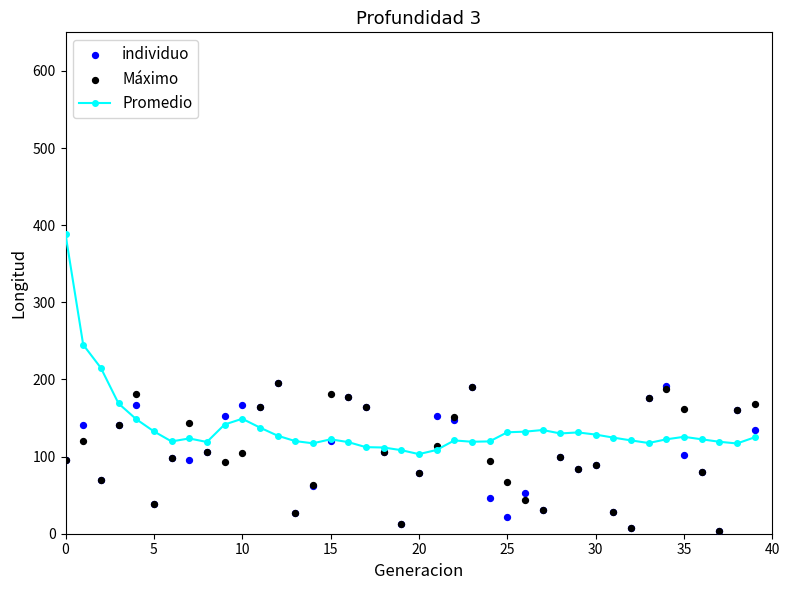

Which series reaches the maximum Y coordinate?

Promedio